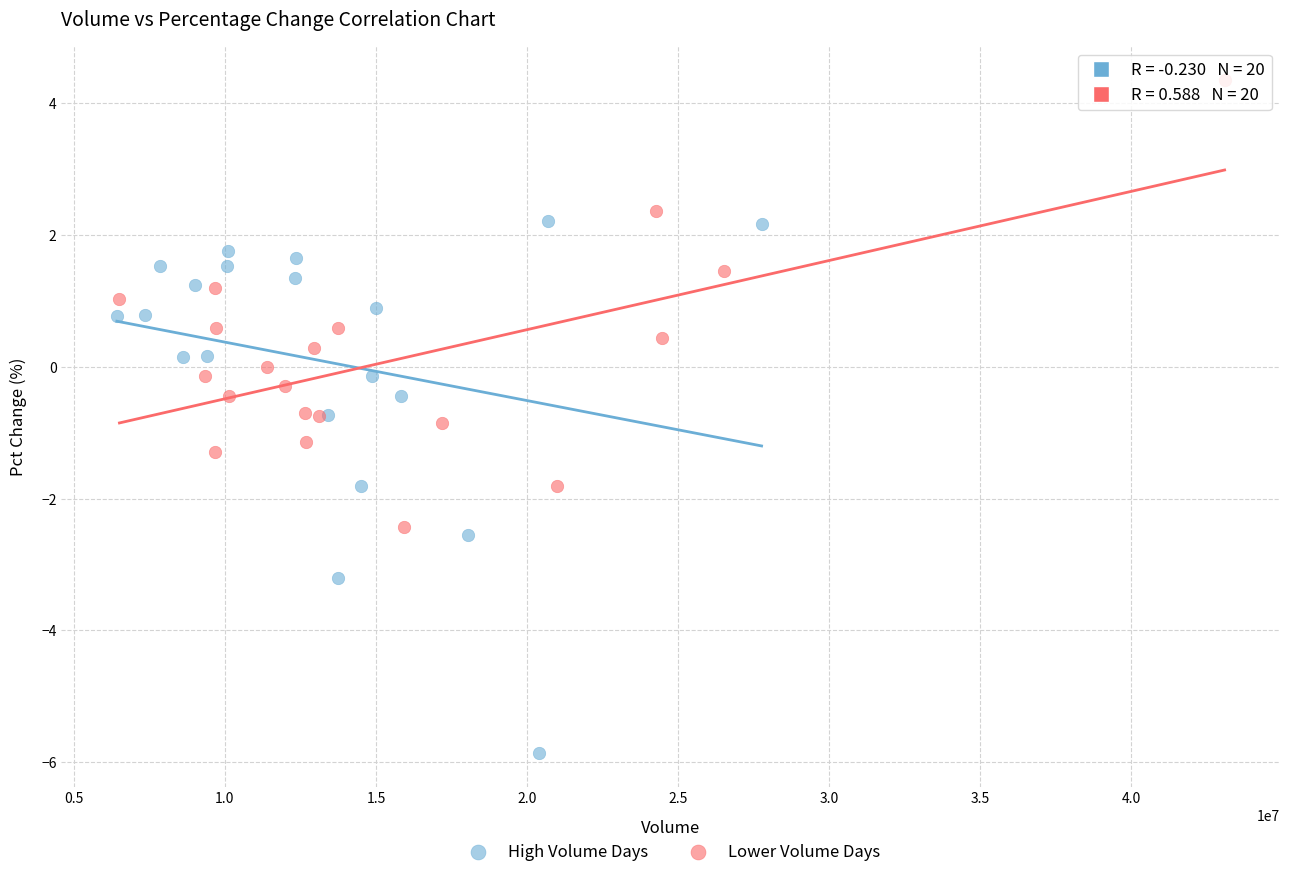

Which series has the widest spread of Y values?

High Volume Days